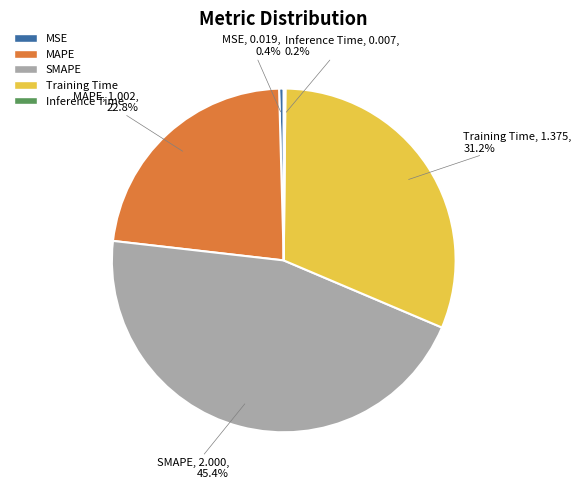

What is the ratio of the value at SMAPE to the value at Training Time?

1.5